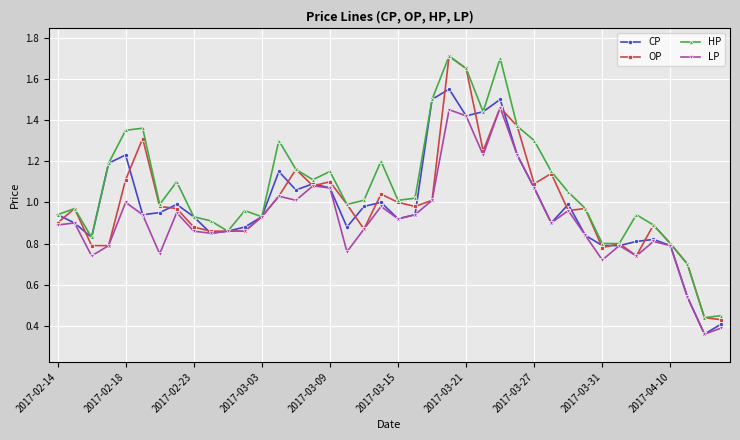

How many series are shown in this chart?

4